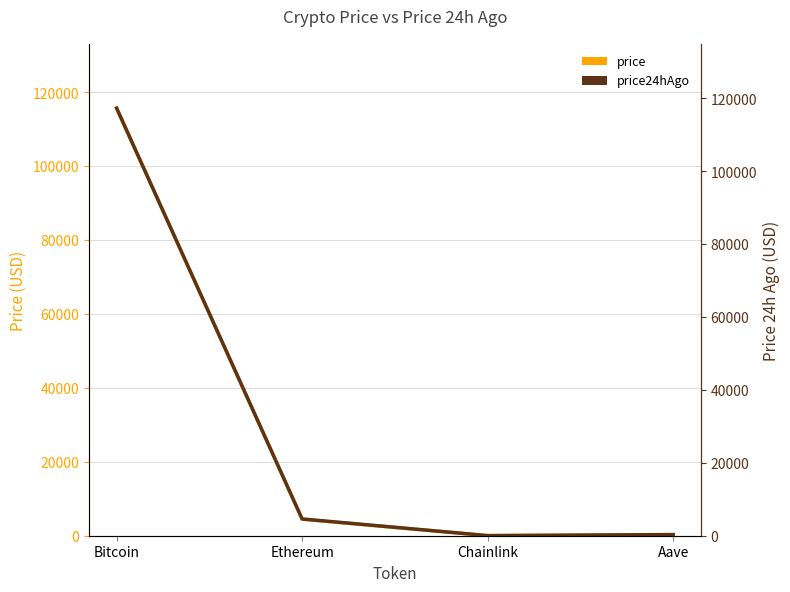

How many categories are shown in the chart?

4